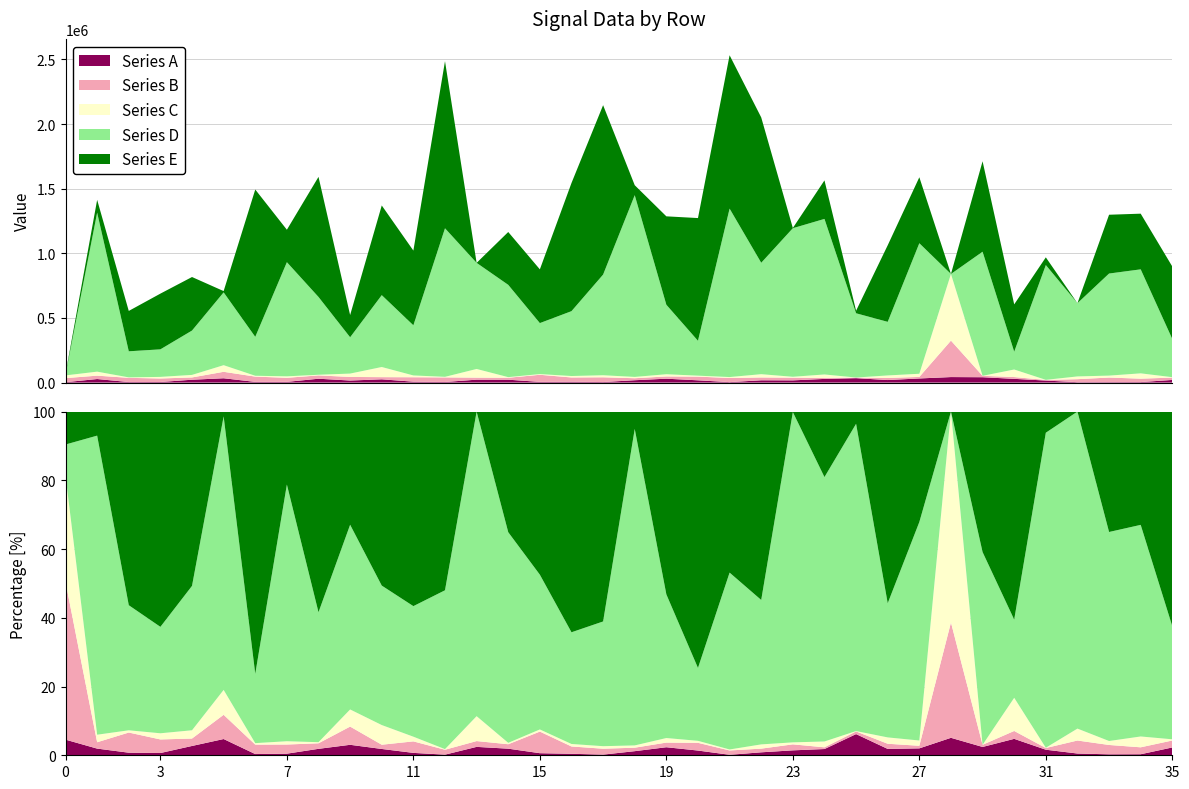

Reading left to right, transcribe all the data shown in this chart.

Series A: 0=3110	1=27450	2=4170	3=4520	4=22160	5=33480	6=5330	7=5560	8=29850	9=15940	10=25190	11=7120	12=4540	13=22650	14=22370	15=5320	16=6710	17=4120	18=18280	19=30120	20=17530	21=3630	22=17720	23=17170	24=28460	25=34280	26=19650	27=31980	28=42730	29=41540	30=28940	31=15710	32=3140	33=3600	34=3960	35=20450
Series B: 0=31370	1=26150	2=32520	3=27190	4=17640	5=49920	6=40980	7=31450	8=25720	9=27710	10=16920	11=34190	12=35550	13=15670	14=15070	15=55070	16=32910	17=36860	18=15420	19=17370	20=28640	21=31890	22=21930	23=20830	24=7810	25=4280	26=15980	27=11950	28=282020	29=10780	30=13900	31=4780	32=23240	33=35360	34=26350	35=18190
Series C: 0=21140	1=31020	2=3620	3=12360	4=19650	5=51280	6=6480	7=11360	8=5020	9=26050	10=78480	11=13940	12=4420	13=67130	14=4750	15=5480	16=11180	17=15810	18=10170	19=17090	20=7370	21=7310	22=25370	23=6960	24=26540	25=610	26=19620	27=24380	28=515650	29=0	30=58410	31=750	32=21310	33=15000	34=41210	35=3120
Series D: 0=6190	1=1230290	2=201790	3=213160	4=343150	5=563400	6=301070	7=883260	8=601910	9=280920	10=556050	11=387960	12=1149380	13=820850	14=714070	15=394490	16=501850	17=778900	18=1406210	19=537670	20=269890	21=1303240	22=862090	23=1149610	24=1203650	25=497070	26=414700	27=1009960	28=10	29=960250	30=137690	31=888210	32=566570	33=789790	34=804690	35=295270
Series E: 0=6550	1=98910	2=312370	3=431160	4=414270	5=9900	6=1140000	7=251050	8=929250	9=172120	10=693850	11=578170	12=1293030	13=110	14=408930	15=415800	16=991580	17=1310890	18=77120	19=684150	20=949590	21=1186720	22=1124690	23=1730	24=298130	25=19780	26=592550	27=510480	28=0	29=699900	30=366320	31=59620	32=0	33=454990	34=430820	35=560930